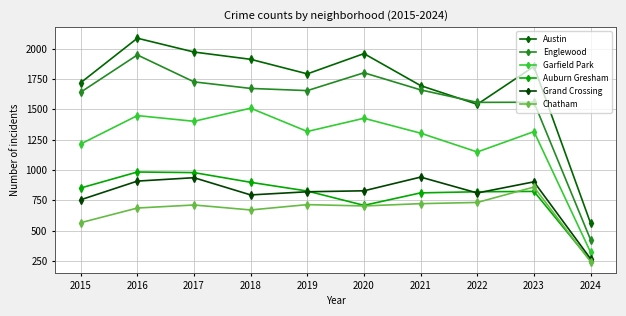

Count the number of categories in the chart.

10